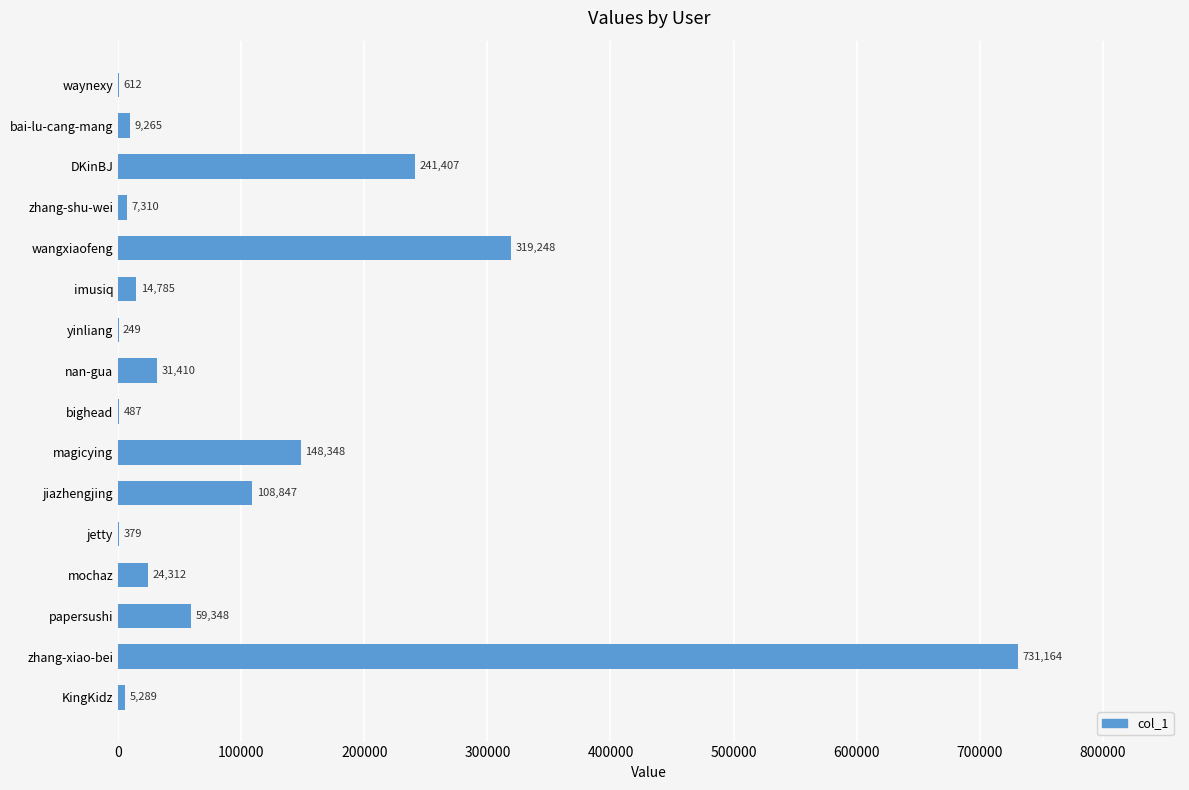

What is the average value?

106404